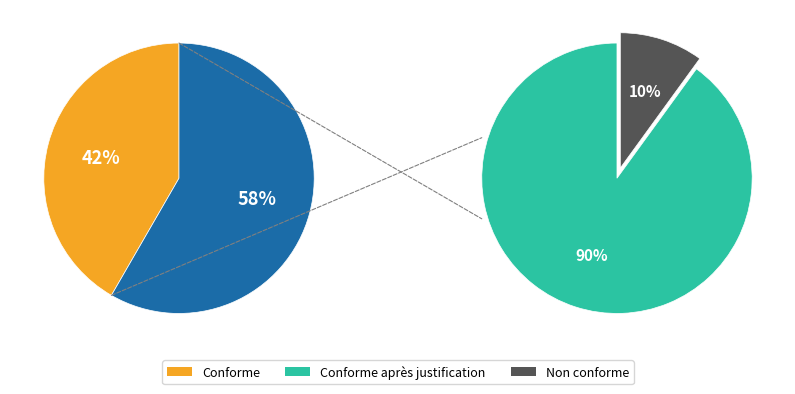

The 5 slice represents 28% of the pie. True or false?

False